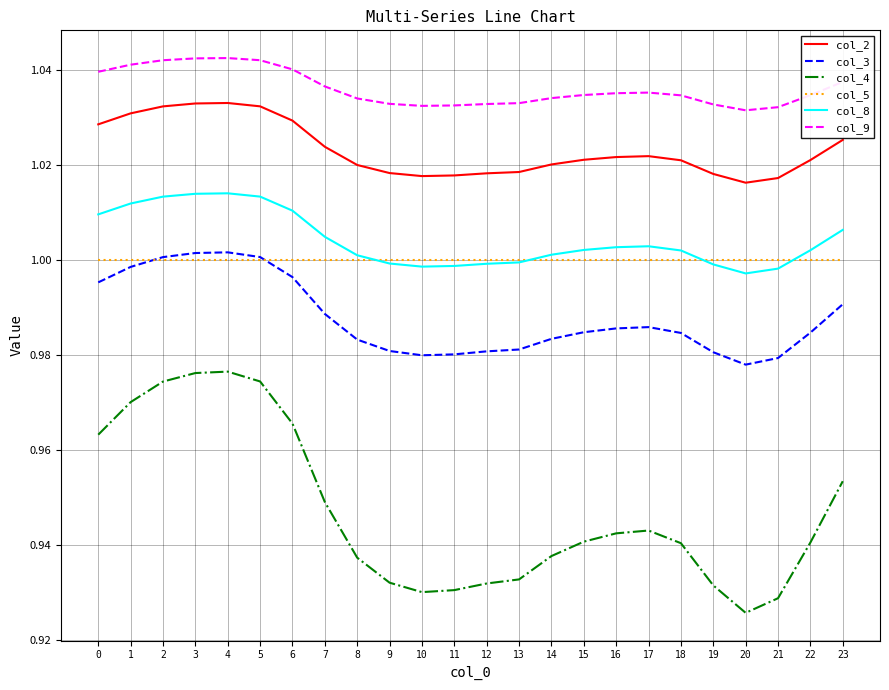

The col_3 series shows 1.6 at 14. True or false?

False